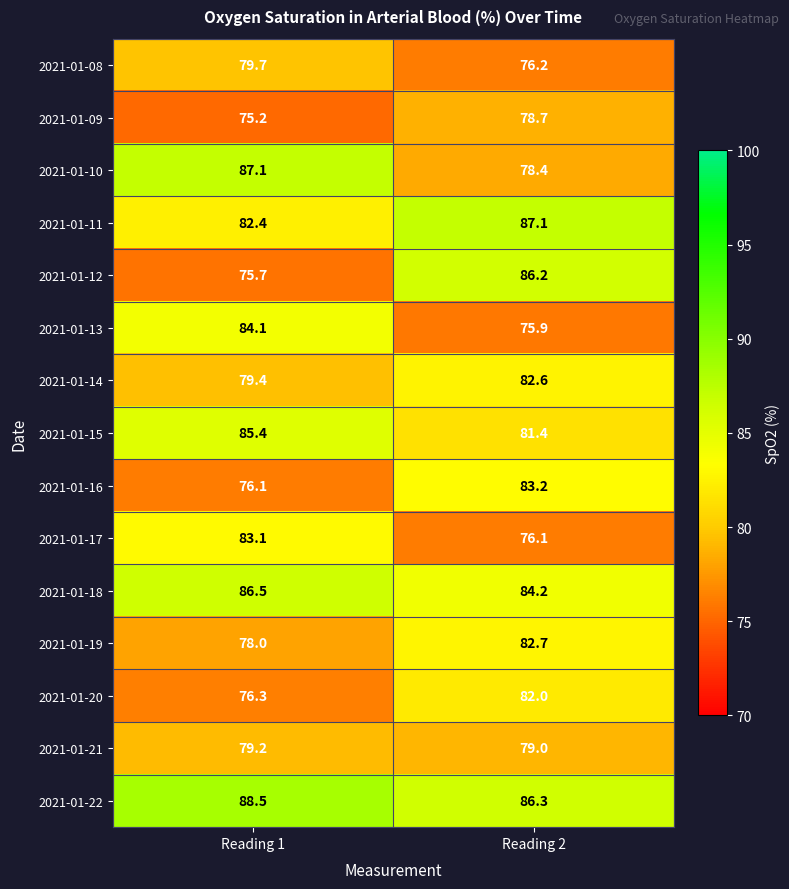

The 2021-01-11 series shows 37.0 at Reading 1. True or false?

False